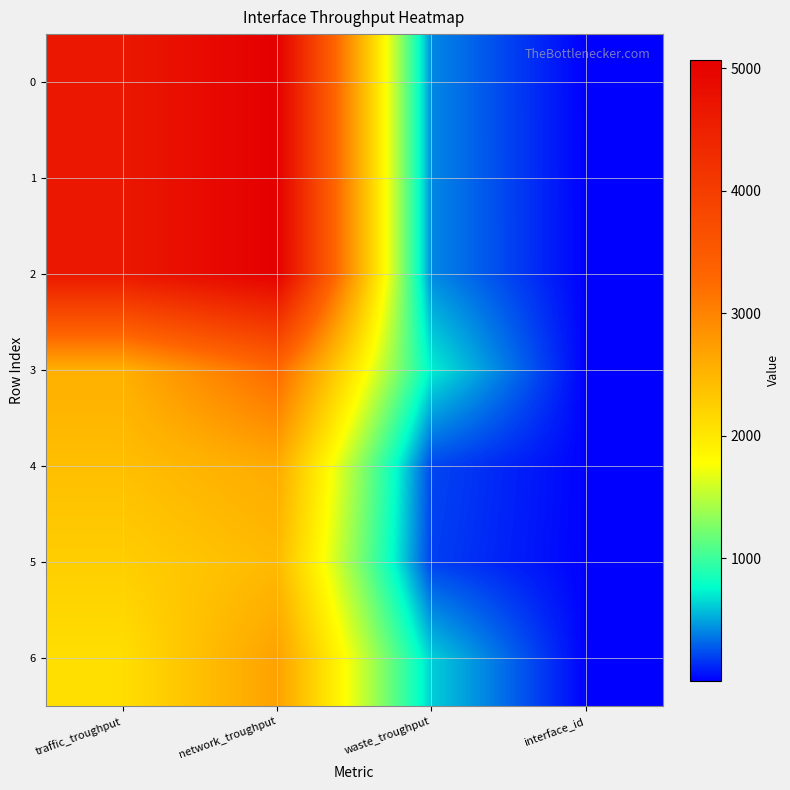

At interface_id, list the series in order from smallest to largest.

0, 1, 2, 3, 5, 6, 4